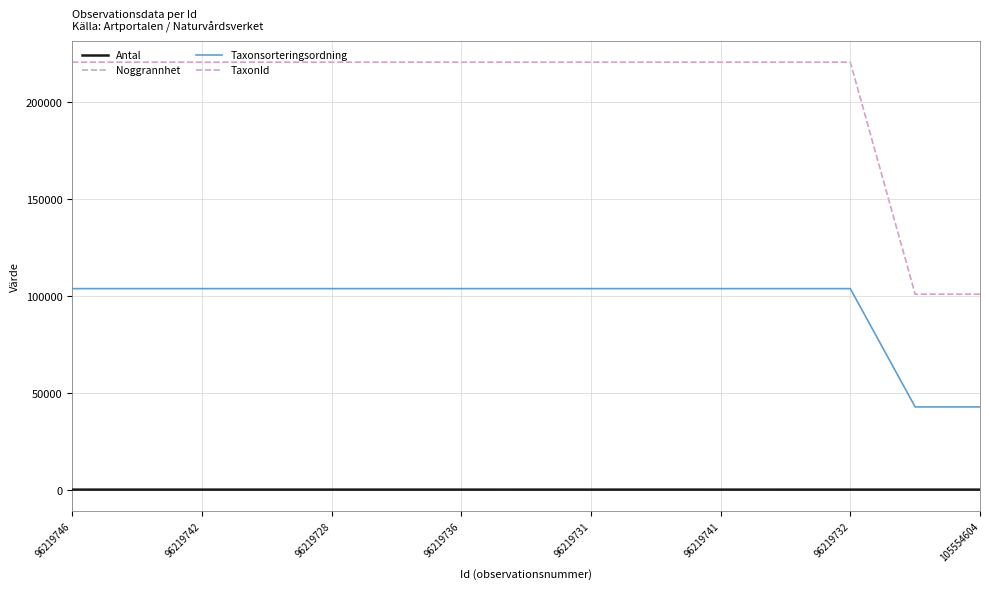

Which series has the widest spread of values?

TaxonId